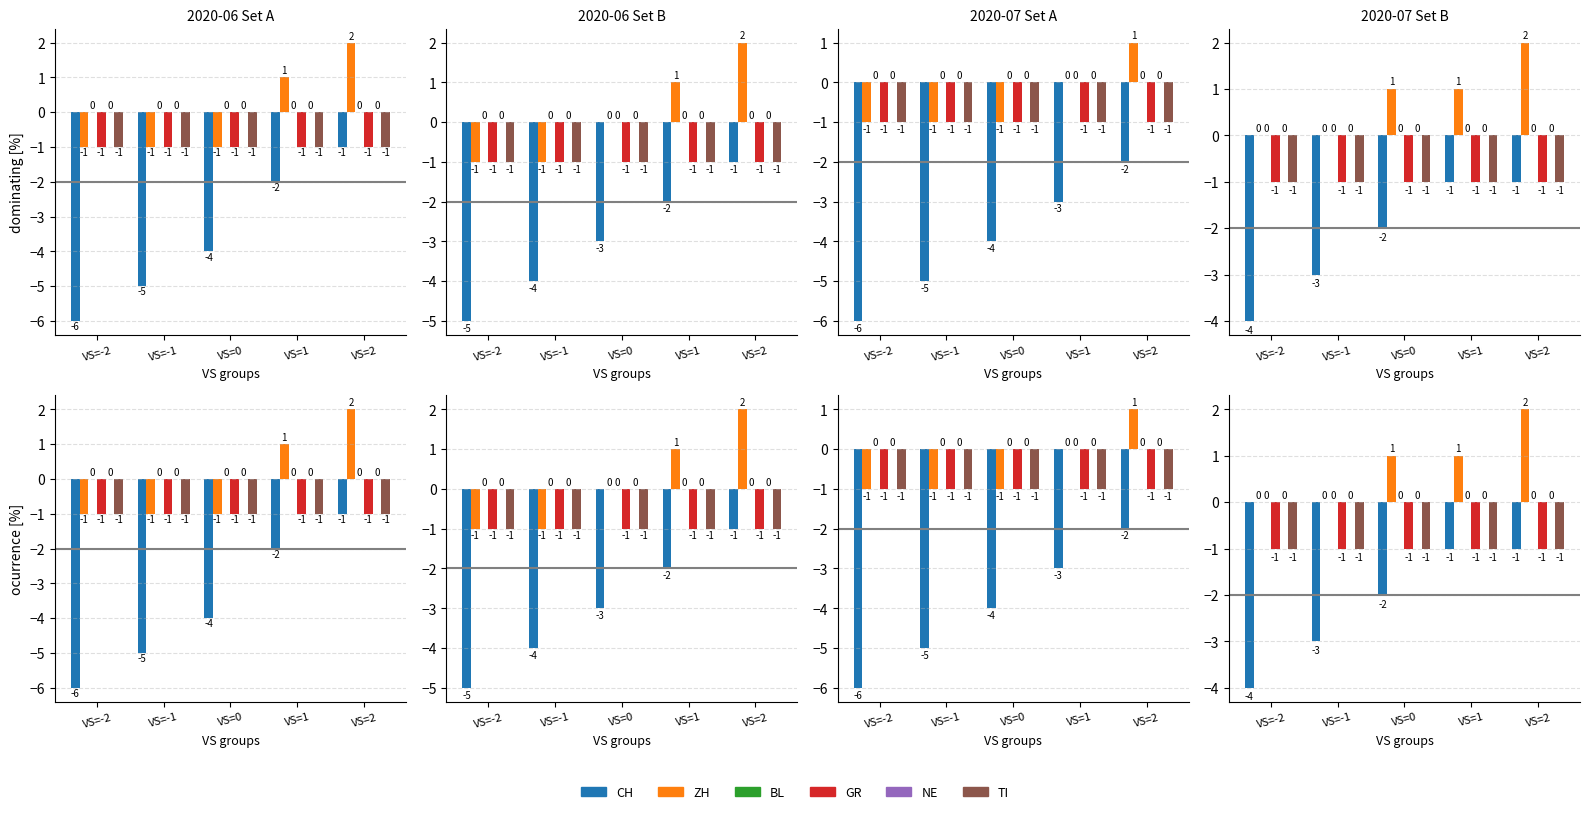

Is the value of NE at VS=-1 greater than the value of GR at VS=2?

Yes